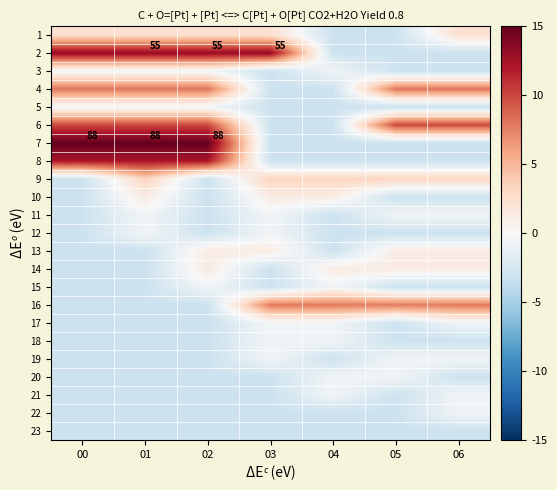

Is it true that 1 equals -0.8 at 05?

True